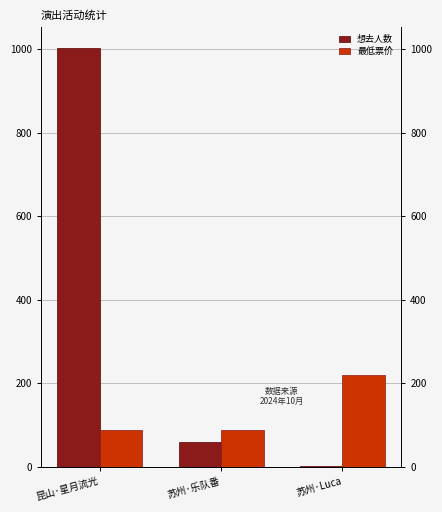

What is the difference between the highest and lowest values at 昆山·星月流光?

914